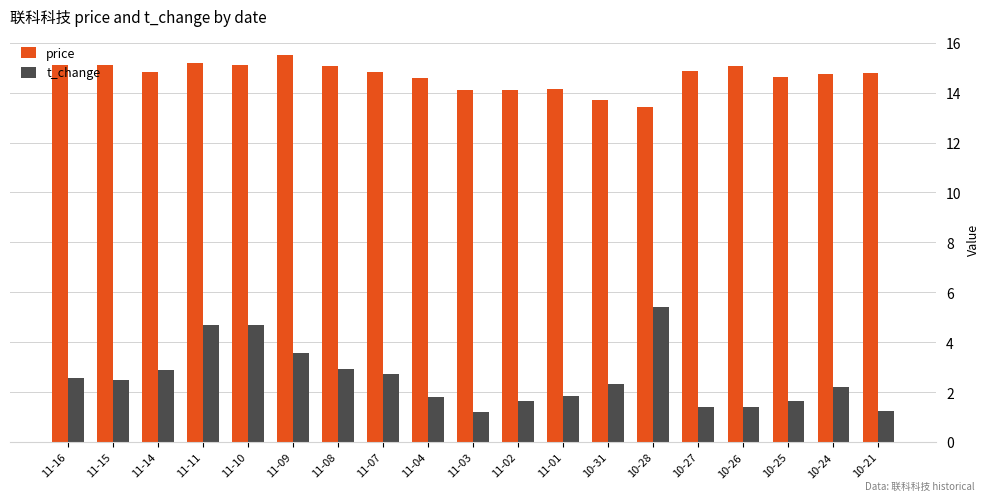

True or false: price has a value of 7.5 at 10-28.

False